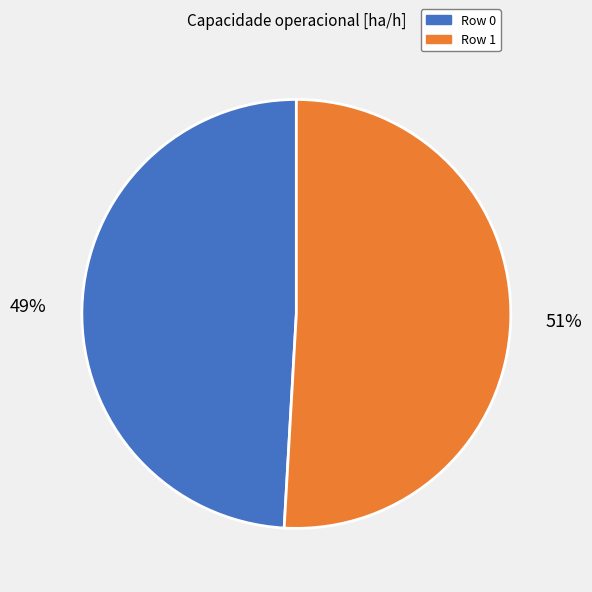

Rank the categories by value from lowest to highest.

Row 0, Row 1